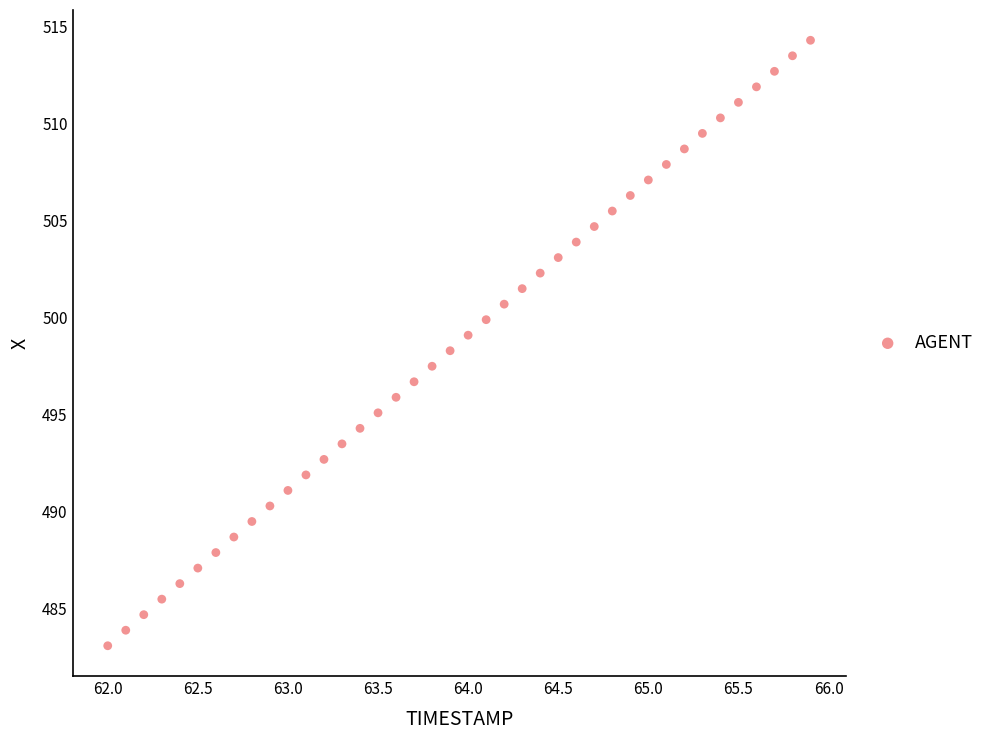

What is the range of X values (max minus min)?

3.9